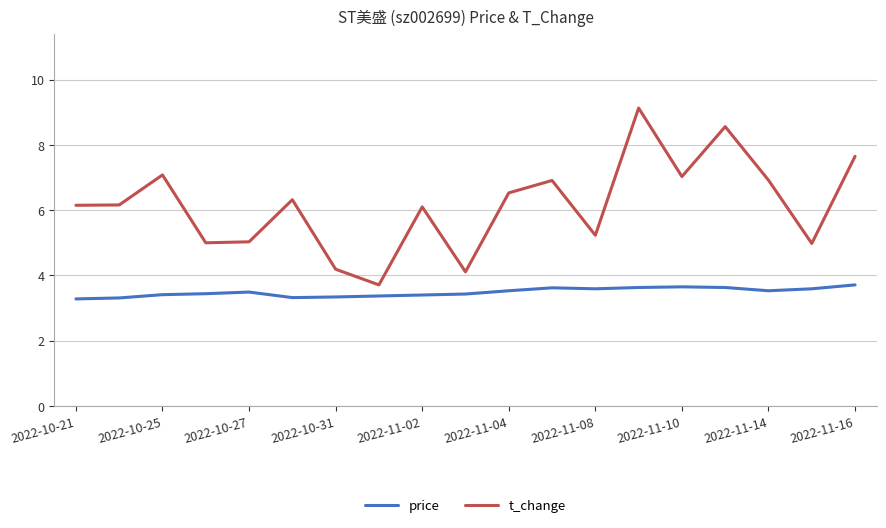

Which series has the widest spread of values?

t_change